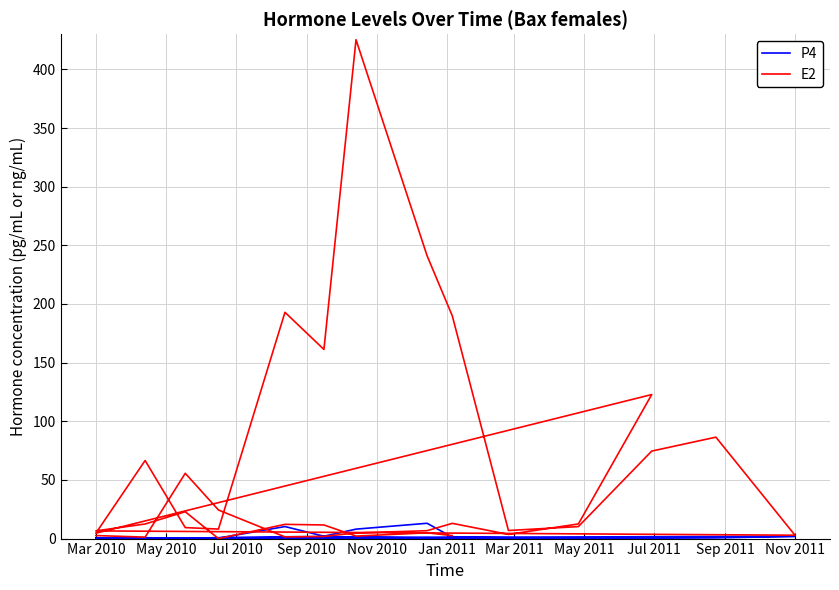

List the series in order of their peak value, lowest first.

P4, E2